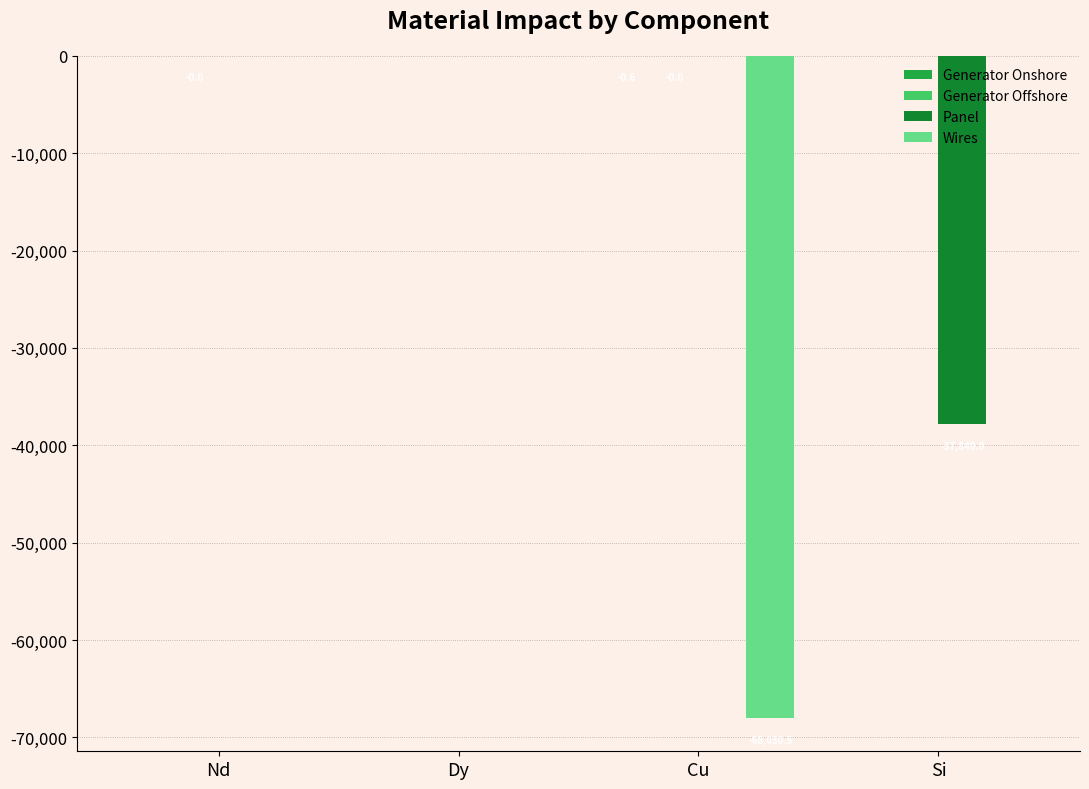

What is the sum of all Panel values?

-37849.9